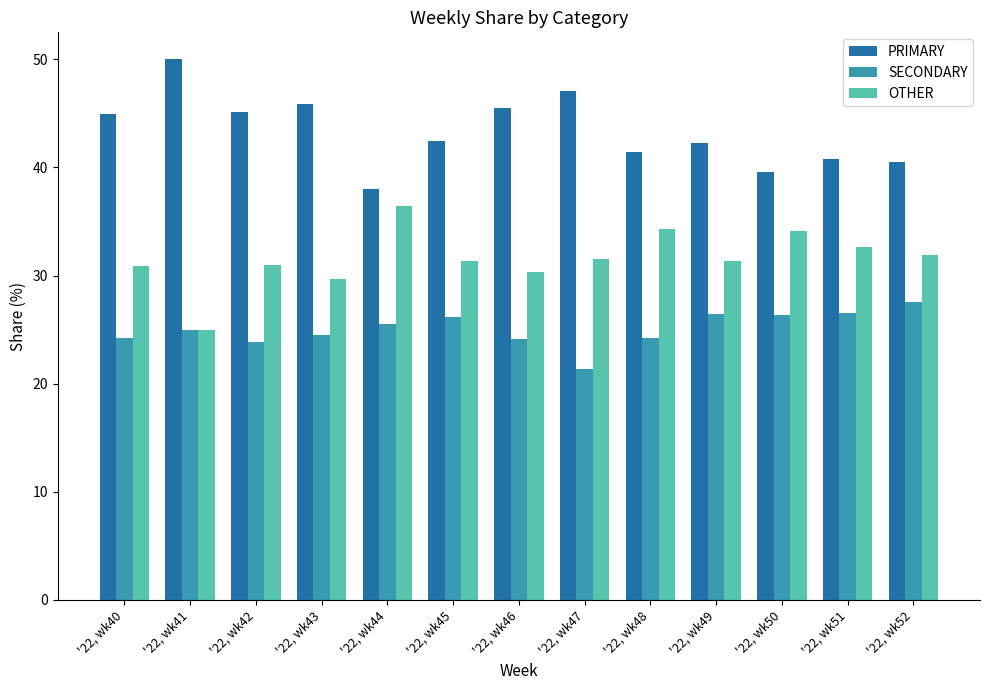

What is the spread (max minus min) of values at '22, wk51?

14.3